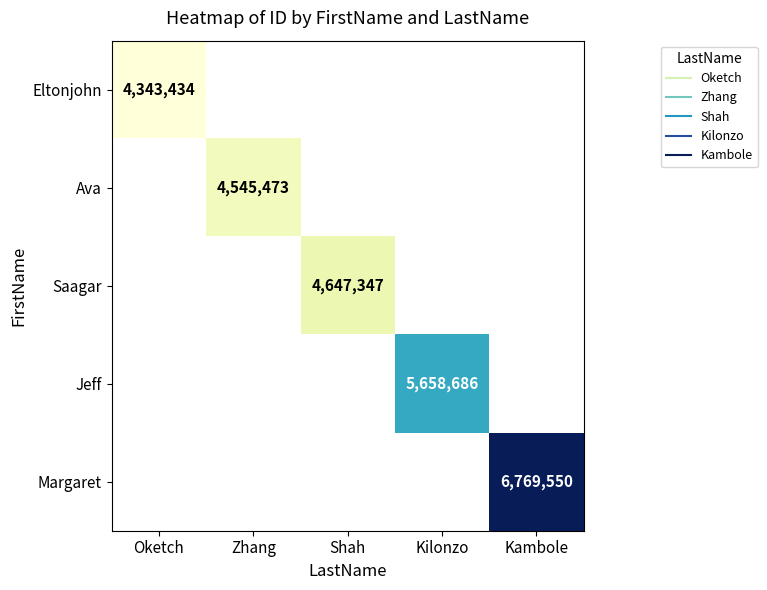

Is the value of Ava at Kilonzo greater than the value of Margaret at Oketch?

No